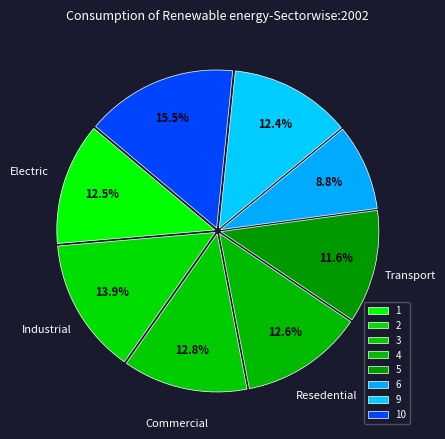

How many slices are in this pie chart?

8